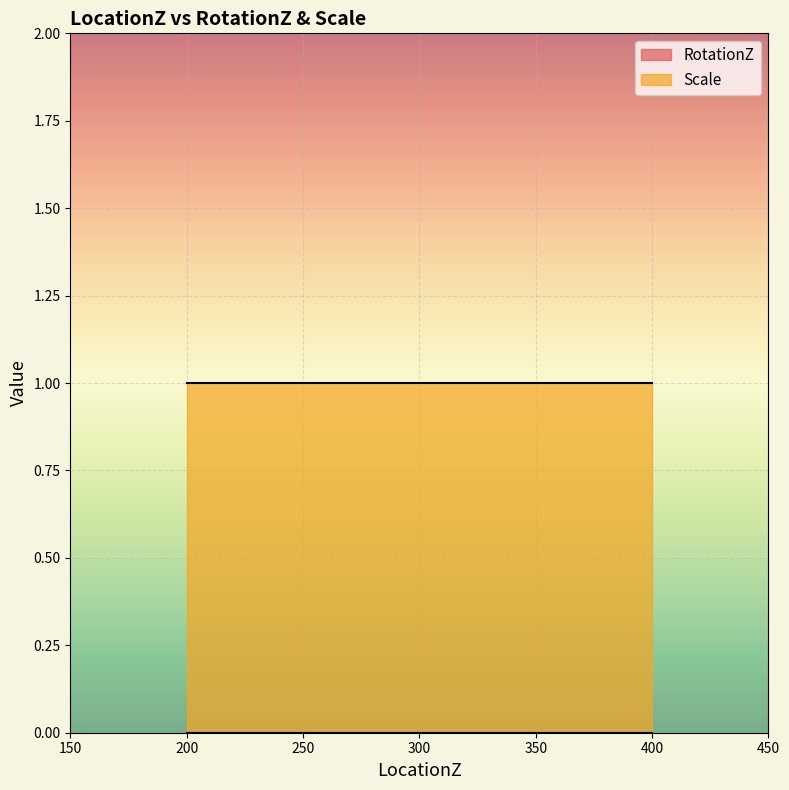

Reading right to left, extract all data points from this chart.

RotationZ: 400=0	300=0	200=0
Scale: 400=1	300=1	200=1